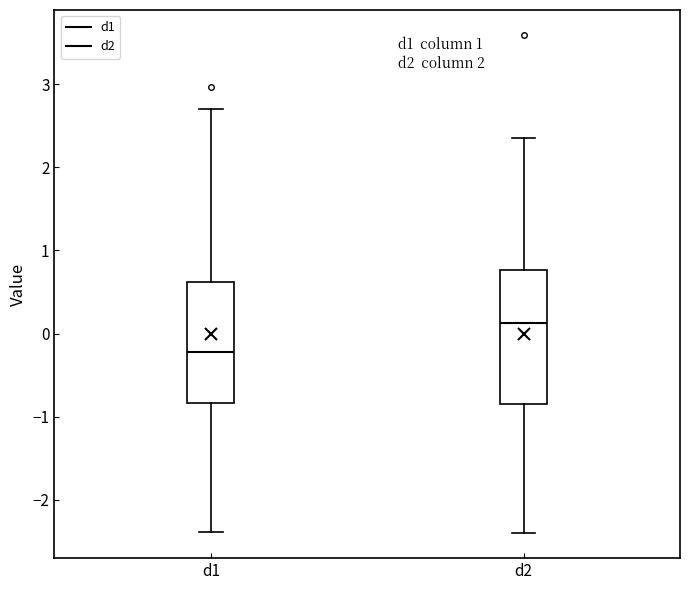

Which box is the tallest, from its lower edge to its upper edge?

d2